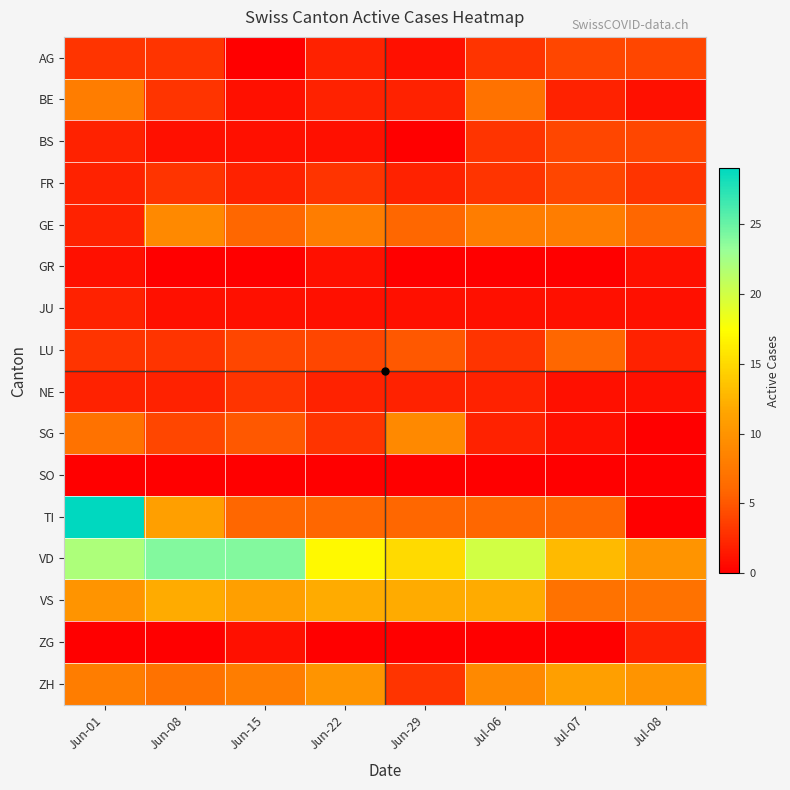

Reading right to left, what are all the values shown in this chart?

AG: Jul-08=4	Jul-07=4	Jul-06=3	Jun-29=1	Jun-22=2	Jun-15=0	Jun-08=3	Jun-01=3
BE: Jul-08=1	Jul-07=2	Jul-06=7	Jun-29=2	Jun-22=2	Jun-15=1	Jun-08=3	Jun-01=8
BS: Jul-08=4	Jul-07=4	Jul-06=3	Jun-29=0	Jun-22=1	Jun-15=1	Jun-08=1	Jun-01=2
FR: Jul-08=3	Jul-07=4	Jul-06=3	Jun-29=2	Jun-22=3	Jun-15=2	Jun-08=3	Jun-01=2
GE: Jul-08=6	Jul-07=8	Jul-06=8	Jun-29=6	Jun-22=8	Jun-15=6	Jun-08=9	Jun-01=2
GR: Jul-08=1	Jul-07=0	Jul-06=0	Jun-29=0	Jun-22=1	Jun-15=0	Jun-08=0	Jun-01=1
JU: Jul-08=1	Jul-07=1	Jul-06=1	Jun-29=1	Jun-22=1	Jun-15=1	Jun-08=1	Jun-01=2
LU: Jul-08=2	Jul-07=6	Jul-06=3	Jun-29=5	Jun-22=4	Jun-15=4	Jun-08=3	Jun-01=3
NE: Jul-08=1	Jul-07=1	Jul-06=2	Jun-29=2	Jun-22=2	Jun-15=3	Jun-08=2	Jun-01=2
SG: Jul-08=0	Jul-07=1	Jul-06=2	Jun-29=9	Jun-22=3	Jun-15=5	Jun-08=4	Jun-01=7
SO: Jul-08=0	Jul-07=0	Jul-06=0	Jun-29=0	Jun-22=0	Jun-15=0	Jun-08=0	Jun-01=0
TI: Jul-08=0	Jul-07=6	Jul-06=6	Jun-29=6	Jun-22=6	Jun-15=6	Jun-08=11	Jun-01=29
VD: Jul-08=10	Jul-07=13	Jul-06=20	Jun-29=15	Jun-22=17	Jun-15=24	Jun-08=24	Jun-01=22
VS: Jul-08=7	Jul-07=7	Jul-06=12	Jun-29=12	Jun-22=12	Jun-15=11	Jun-08=12	Jun-01=10
ZG: Jul-08=2	Jul-07=0	Jul-06=0	Jun-29=0	Jun-22=0	Jun-15=1	Jun-08=0	Jun-01=0
ZH: Jul-08=10	Jul-07=11	Jul-06=9	Jun-29=3	Jun-22=10	Jun-15=8	Jun-08=7	Jun-01=8